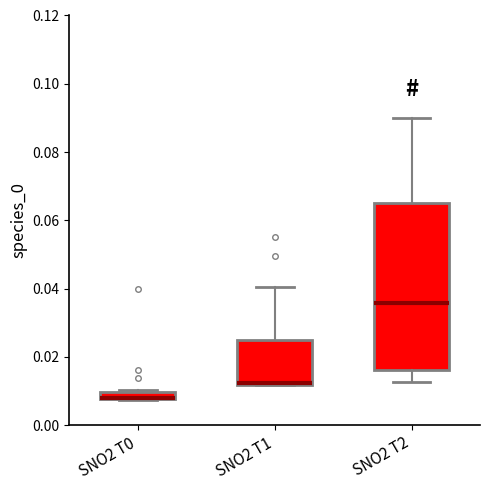

Which box is the tallest, from its lower edge to its upper edge?

SNO2 T2